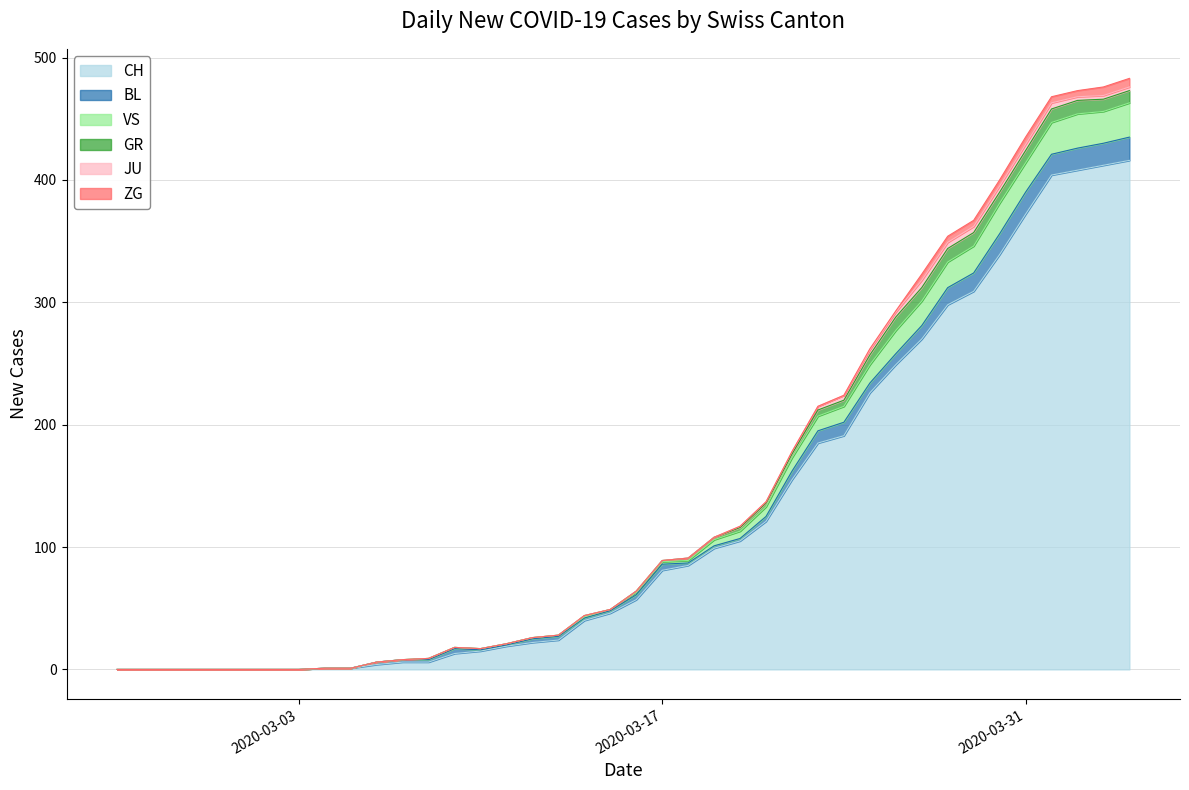

In GR, how many points are higher than both neighbors (excluding endpoints)?

1